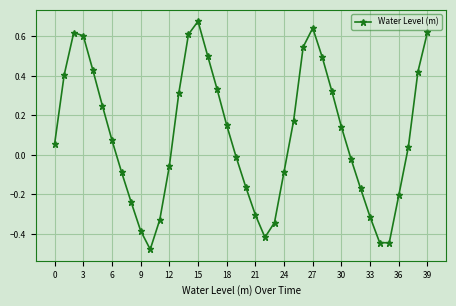

How many points are lower than both their immediate neighbors (excluding endpoints)?

3